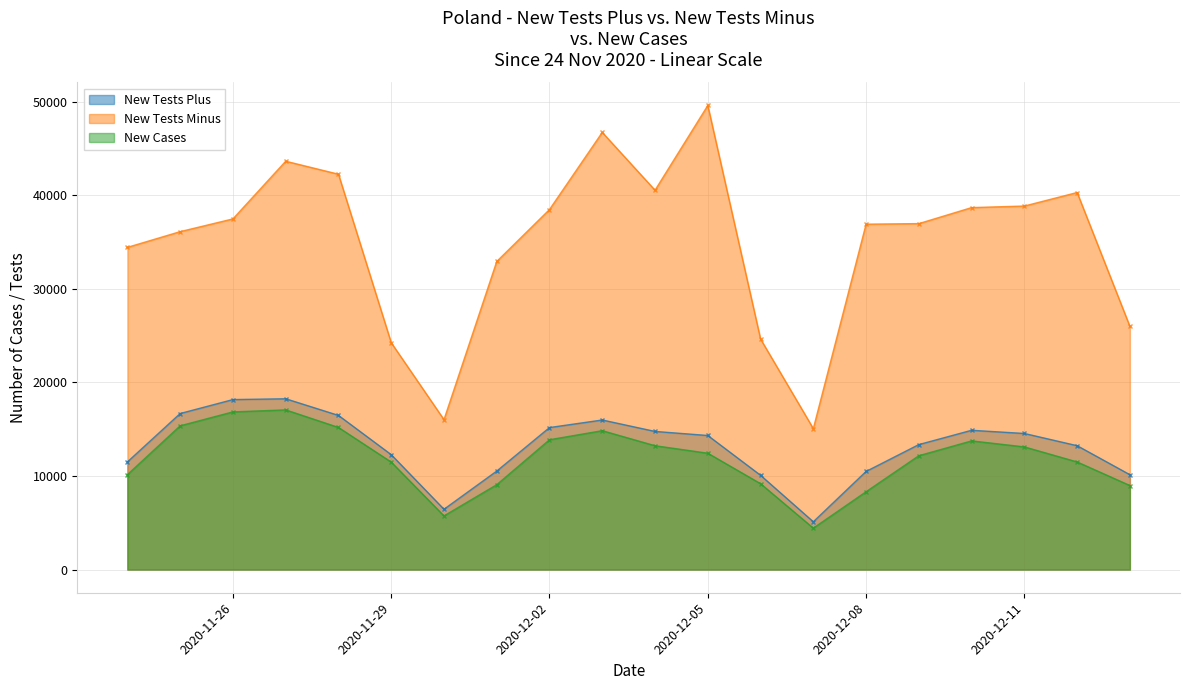

What is the total value across all series at 2020-11-25?

68137